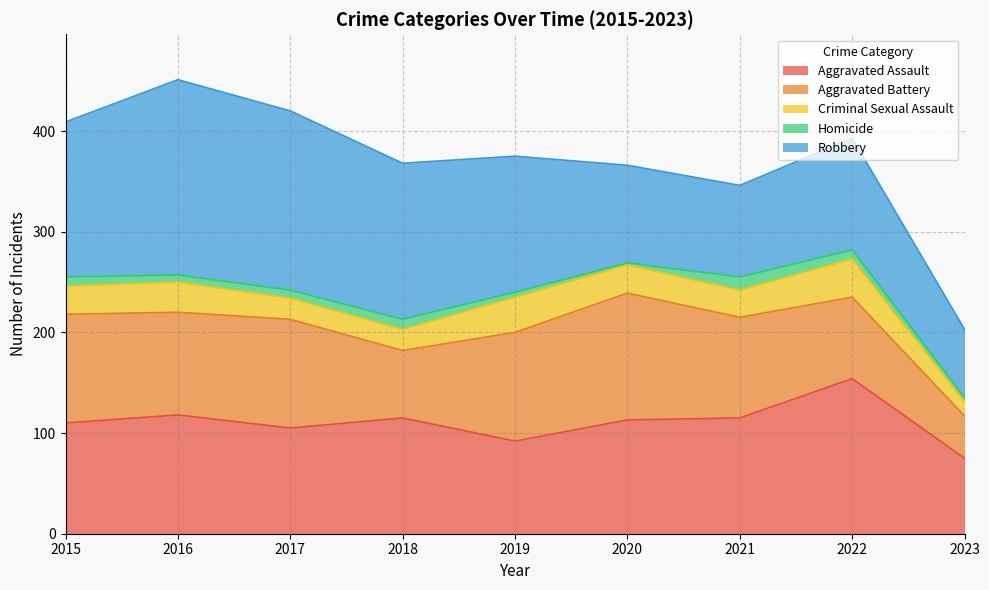

Reading left to right, list all the values displayed in this chart.

Aggravated Assault: 2015=110	2016=118	2017=105	2018=115	2019=92	2020=113	2021=115	2022=154	2023=75
Aggravated Battery: 2015=108	2016=102	2017=108	2018=67	2019=108	2020=126	2021=100	2022=81	2023=42
Criminal Sexual Assault: 2015=28	2016=30	2017=21	2018=21	2019=35	2020=28	2021=27	2022=38	2023=14
Homicide: 2015=9	2016=7	2017=8	2018=10	2019=5	2020=2	2021=13	2022=9	2023=4
Robbery: 2015=154	2016=194	2017=178	2018=155	2019=135	2020=97	2021=91	2022=111	2023=68